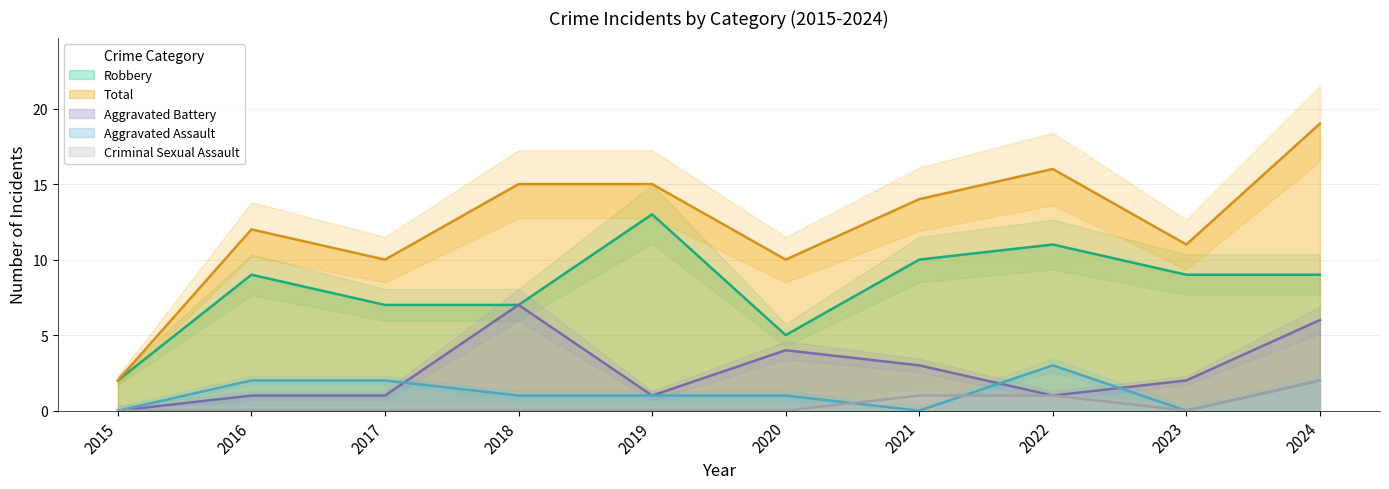

Which series has the widest spread of values?

Total